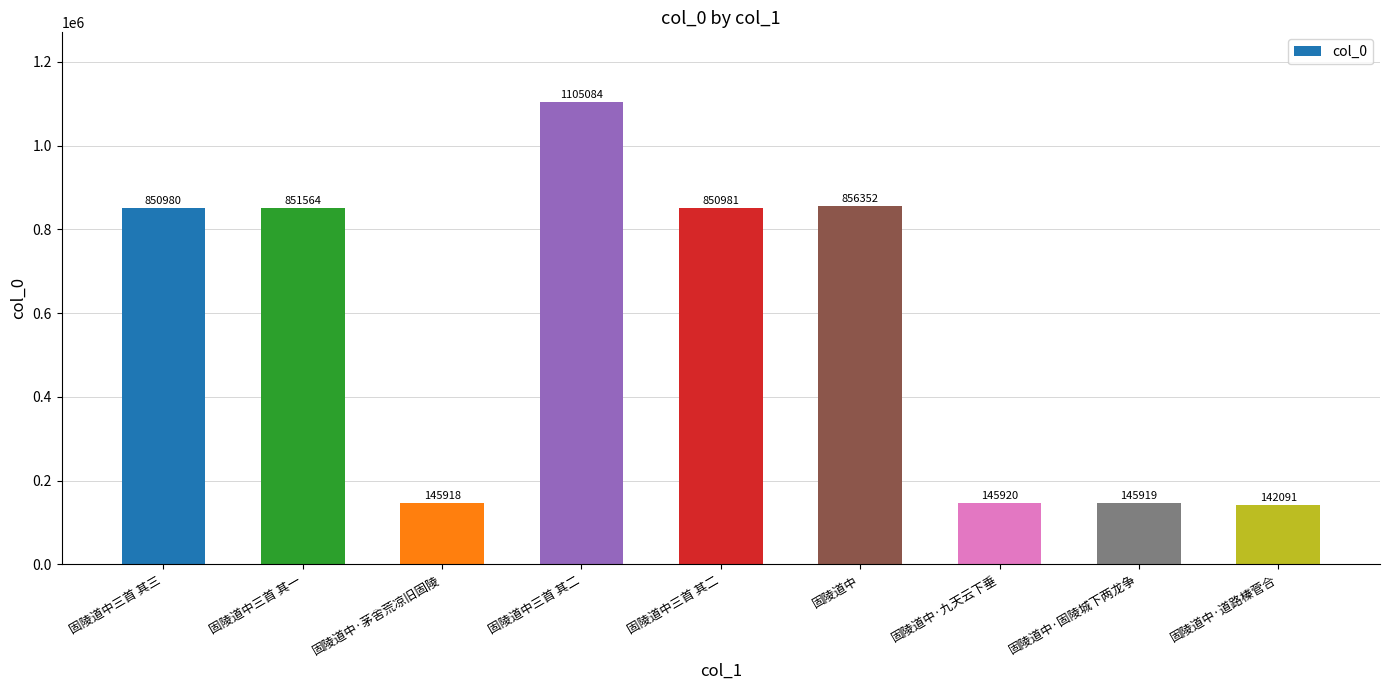

What is the ratio of the value at 固陵道中·固陵城下两龙争 to the value at 固陵道中三首 其二?

0.2